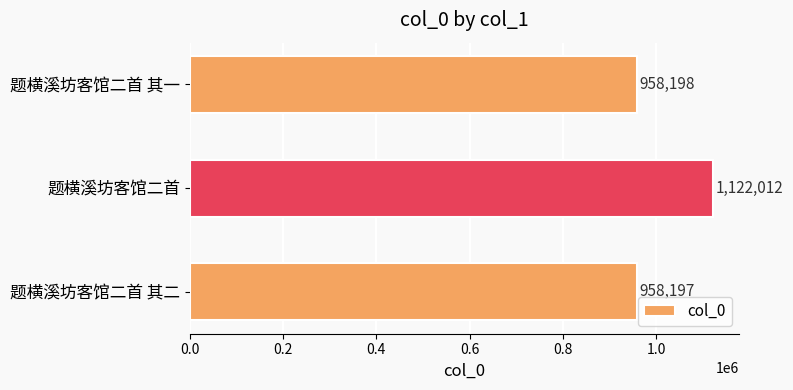

The chart shows a value of 958198 at 题横溪坊客馆二首 其一. True or false?

True